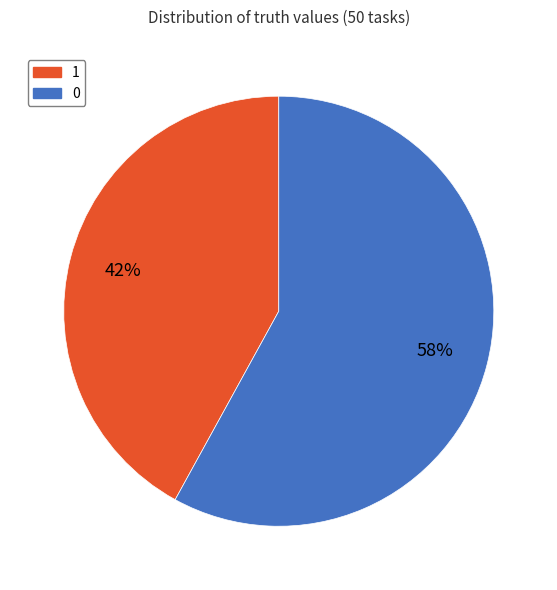

To the nearest percent, what is the average slice percentage?

50%